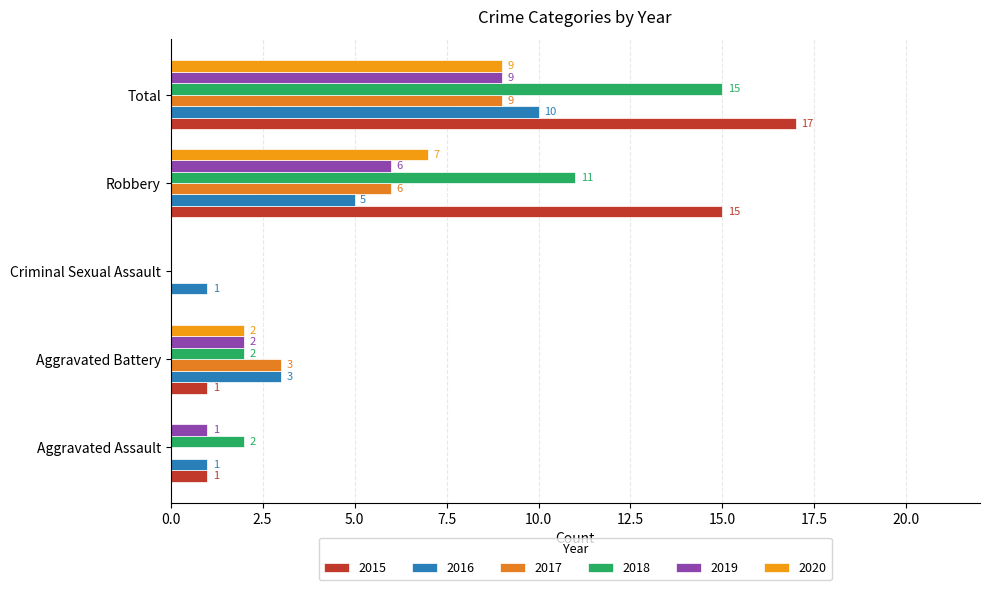

What is the average value of the 2018 series?

6